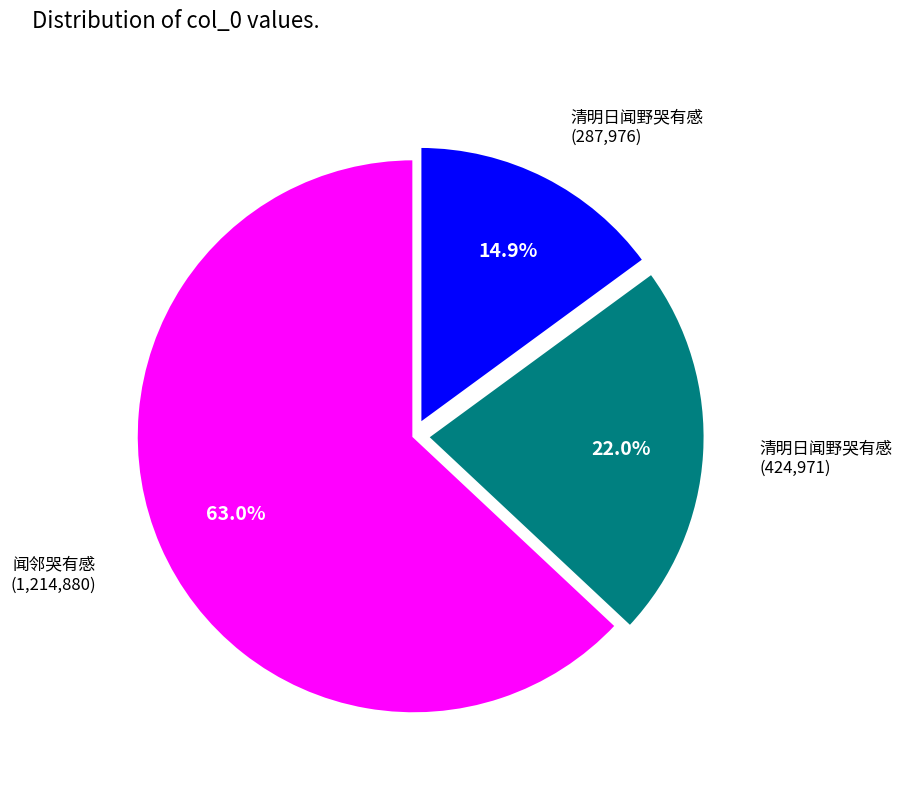

Is there a majority slice in this chart?

Yes